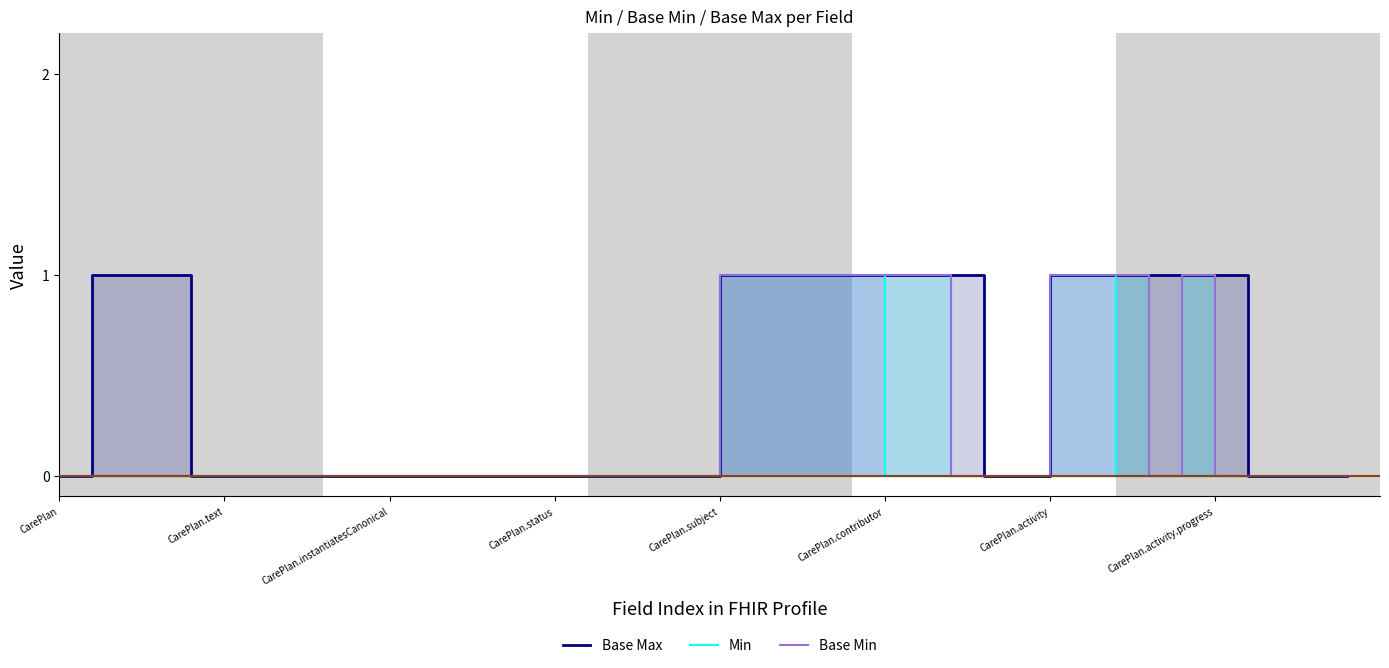

What is the sum of the Base Max values at 32 and 37?

1